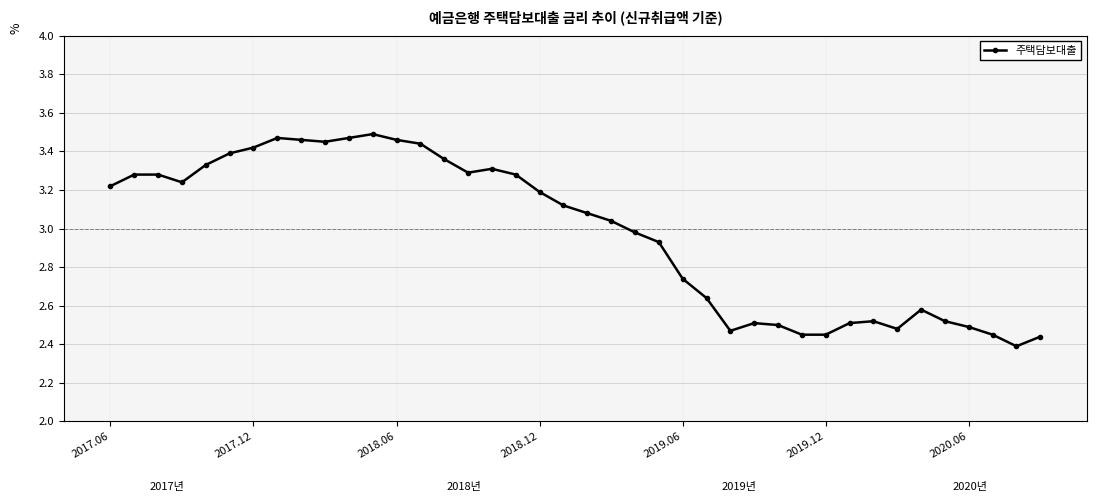

True or false: there are more than 2 points higher than both neighbors.

True